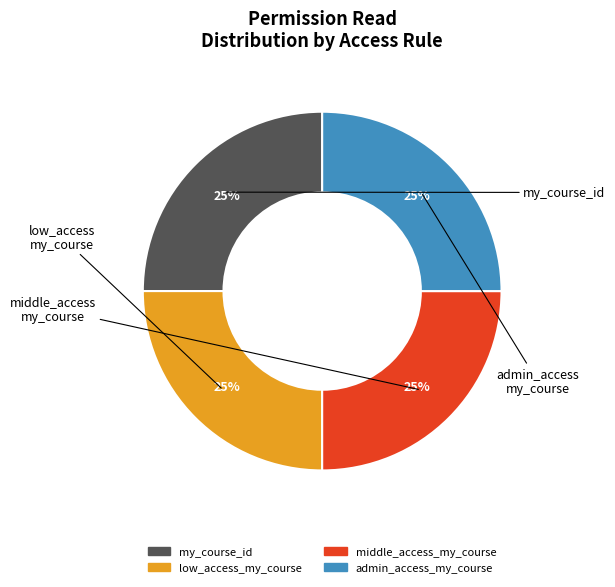

How many segments does this pie chart have?

4